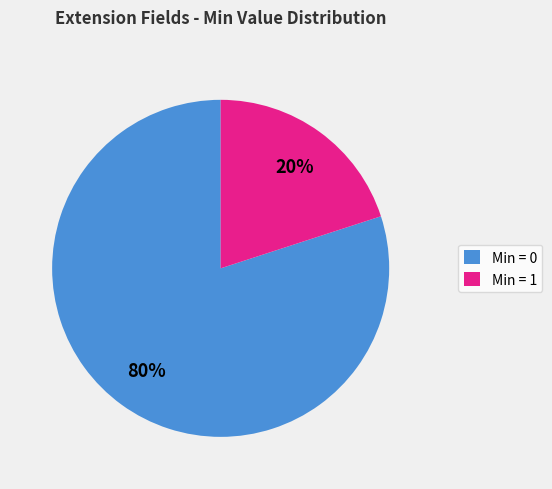

Does any single category account for the majority?

Yes